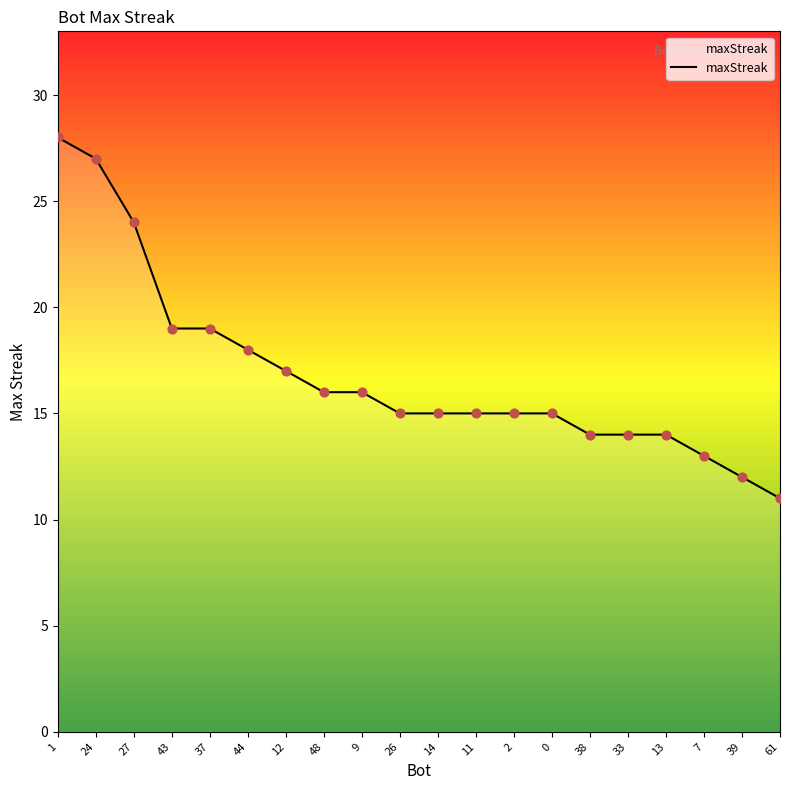

Which has a higher value, 33 or 61?

33